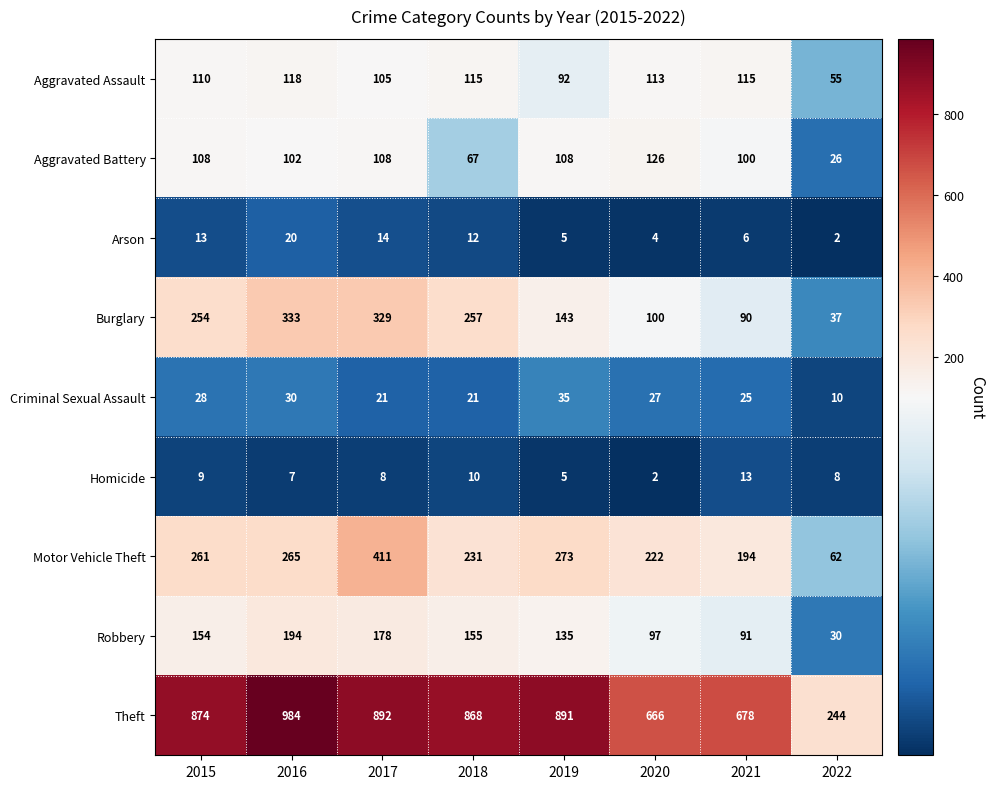

Read the Arson value at 2020, to the nearest 5.

5